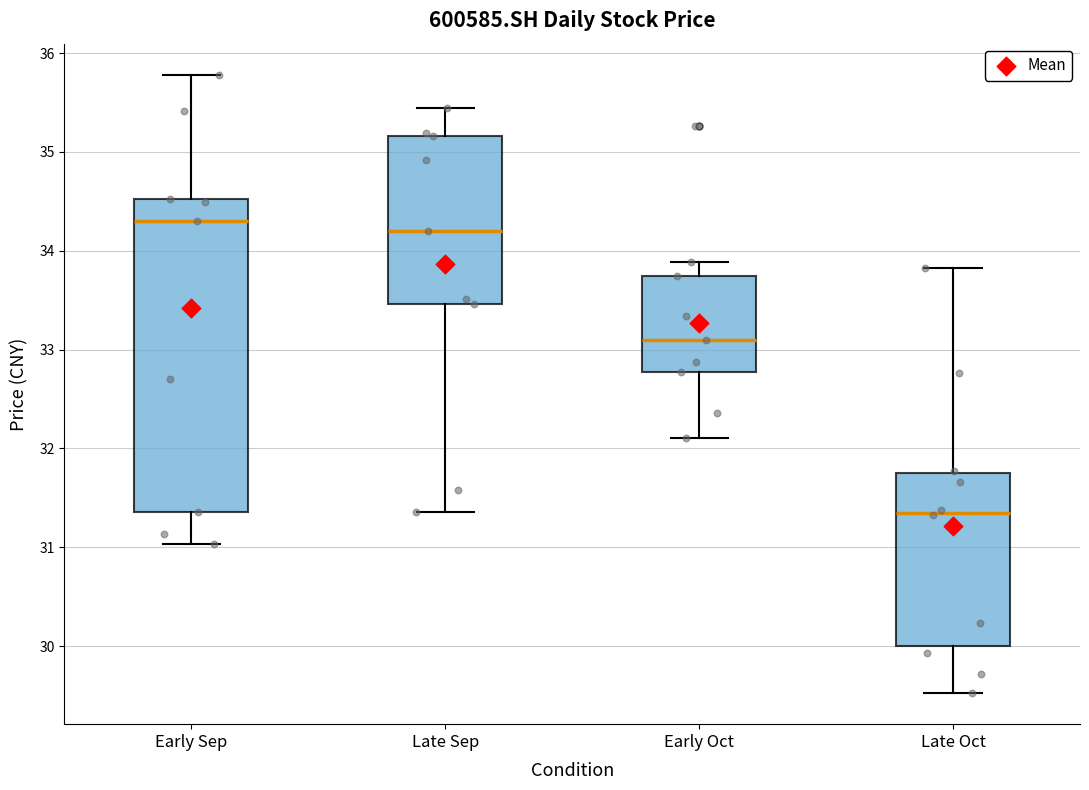

Where is the upper edge of the box for Early Oct on the y-axis? The values are not printed on the chart, so give them approximately, as read against the axis.

33.7